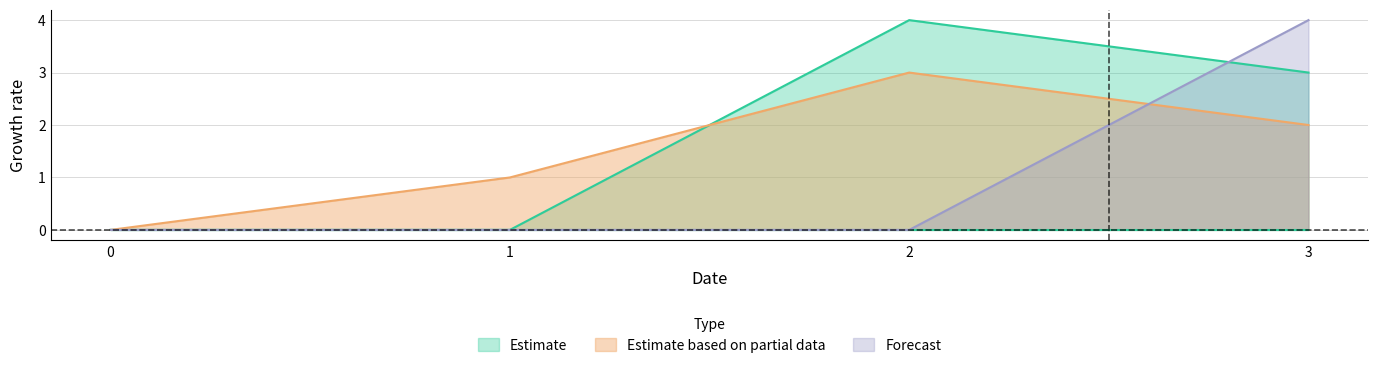

True or false: col_3 and col_1 cross at least once.

True